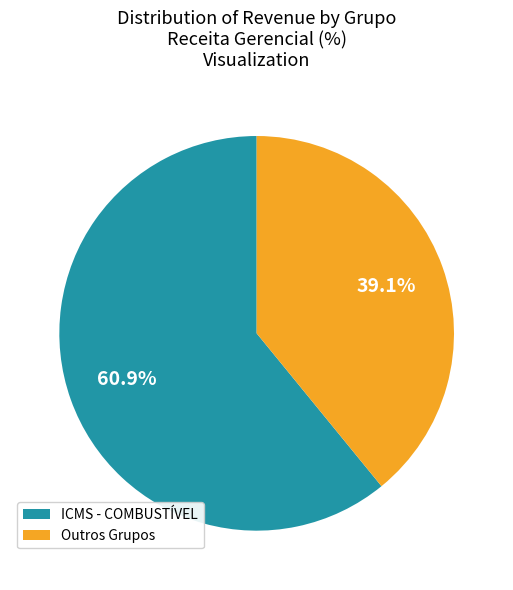

What is the largest slice in the pie chart?

ICMS - COMBUSTÍVEL